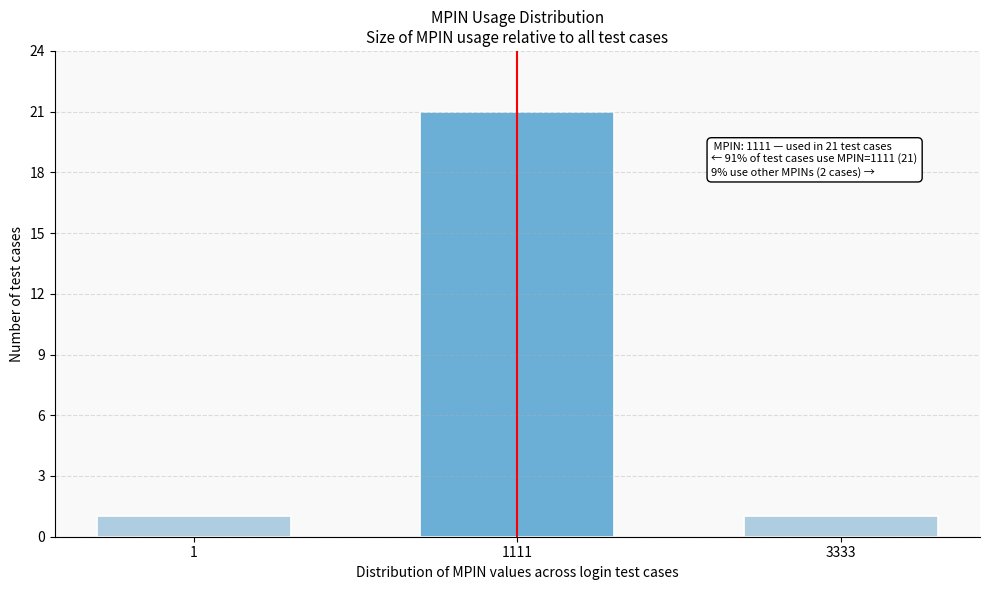

Reading left to right, what are all the values shown in this chart?

1	21	1